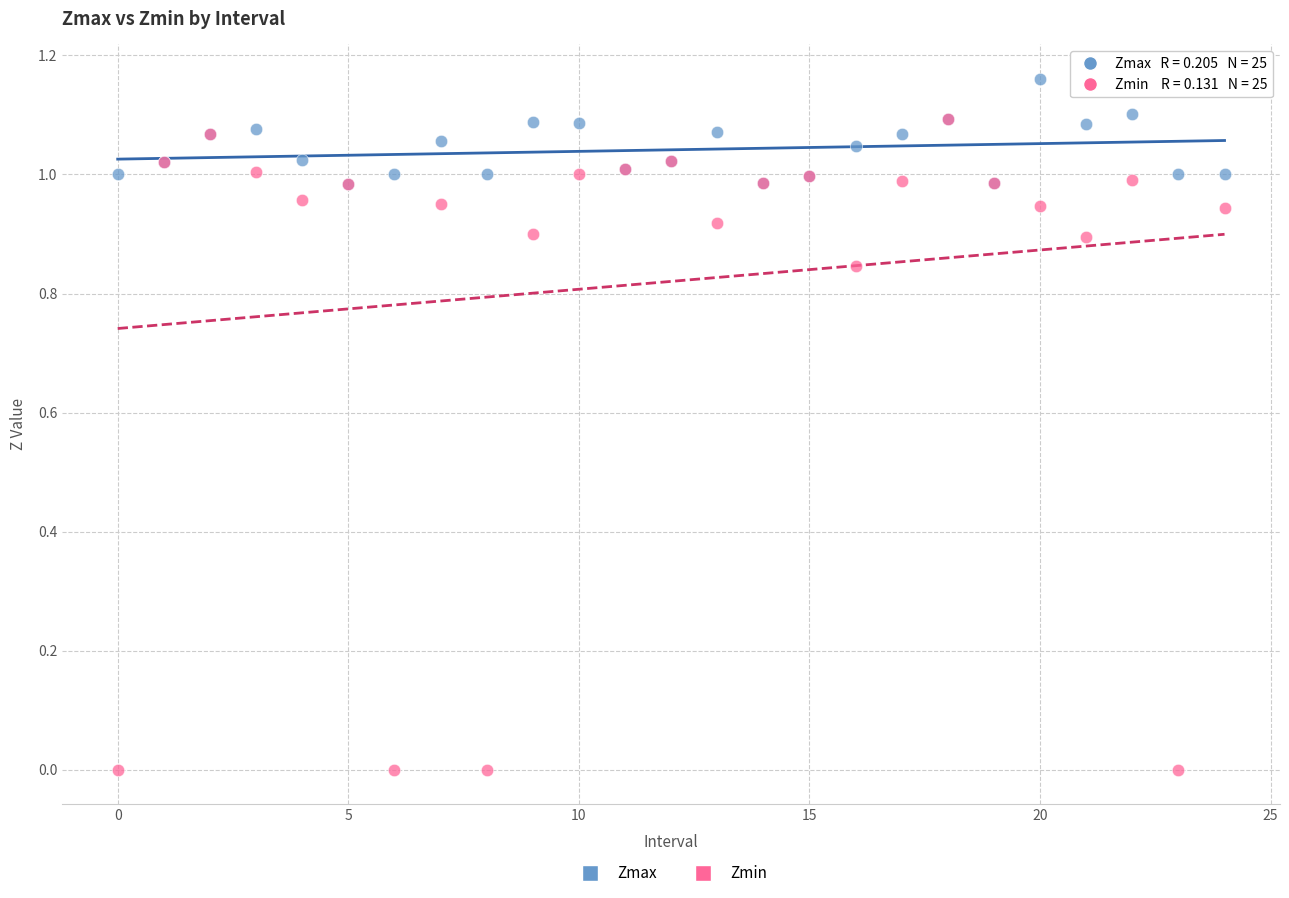

Which series reaches the minimum Y coordinate?

Zmin